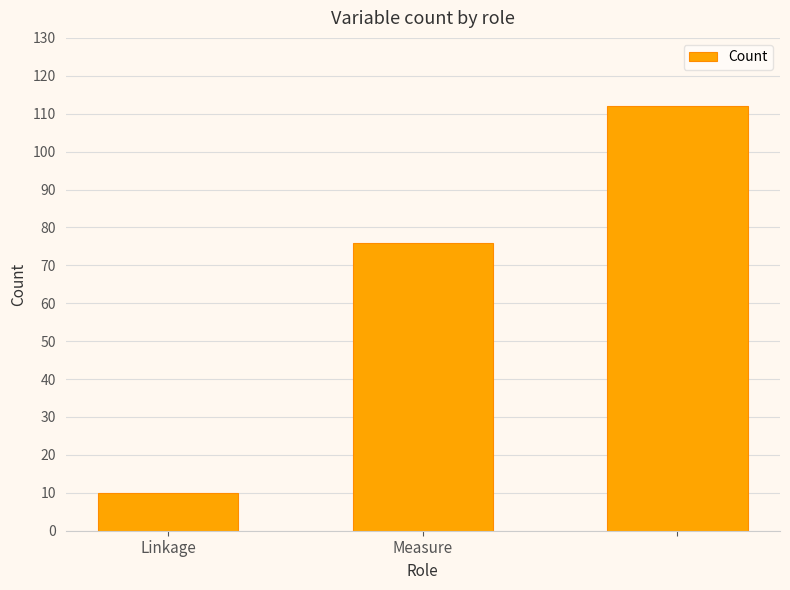

Does the chart contain stacked bars?

No